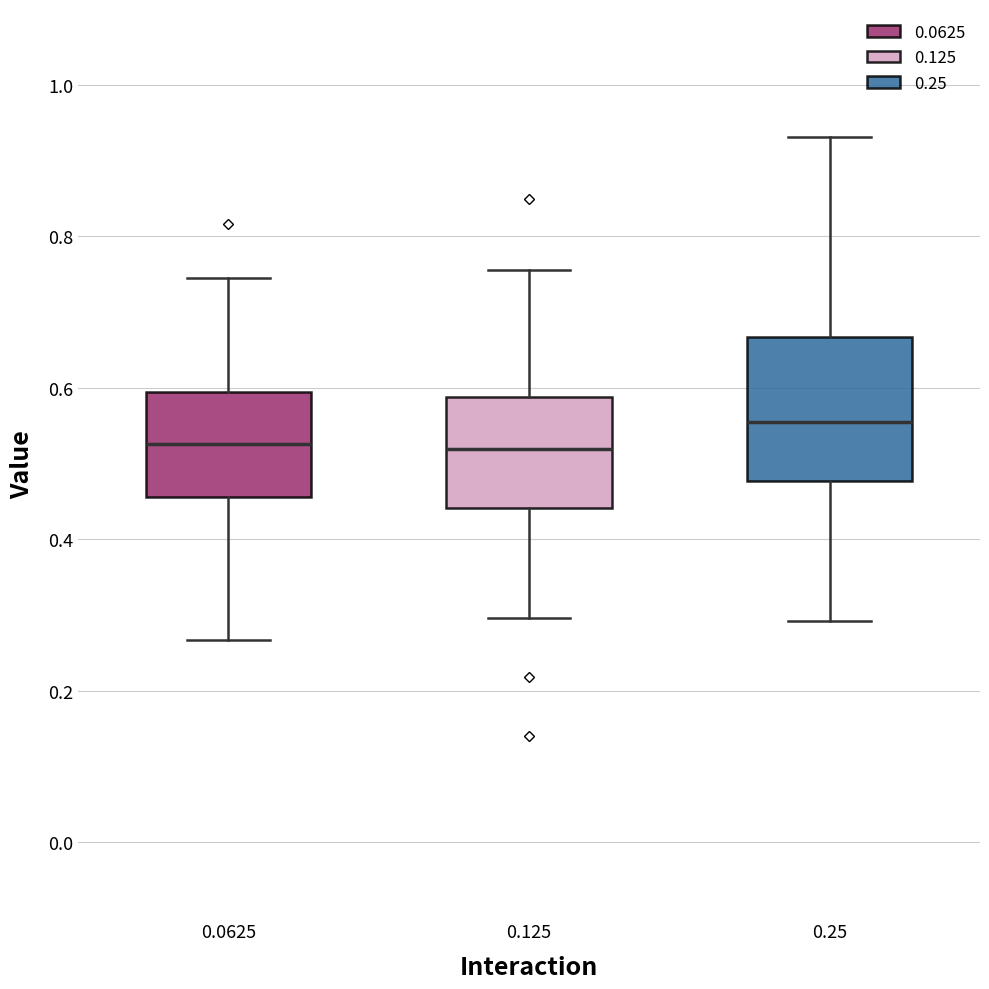

Where is the upper edge of the box at x = 0.125 on the y-axis? The values are not printed on the chart, so give them approximately, as read against the axis.

0.58